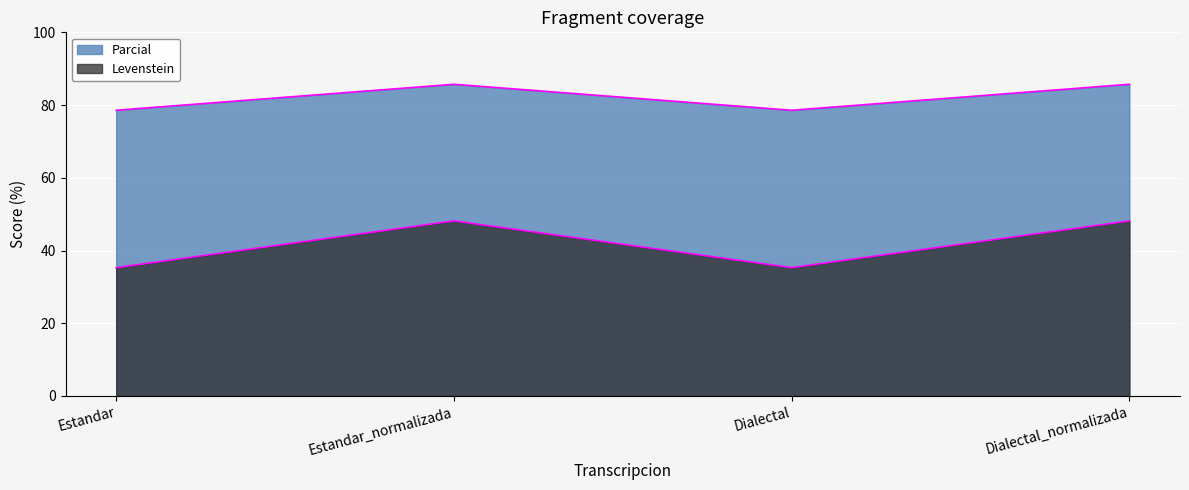

At which label does Levenstein reach its peak?

Estandar_normalizada